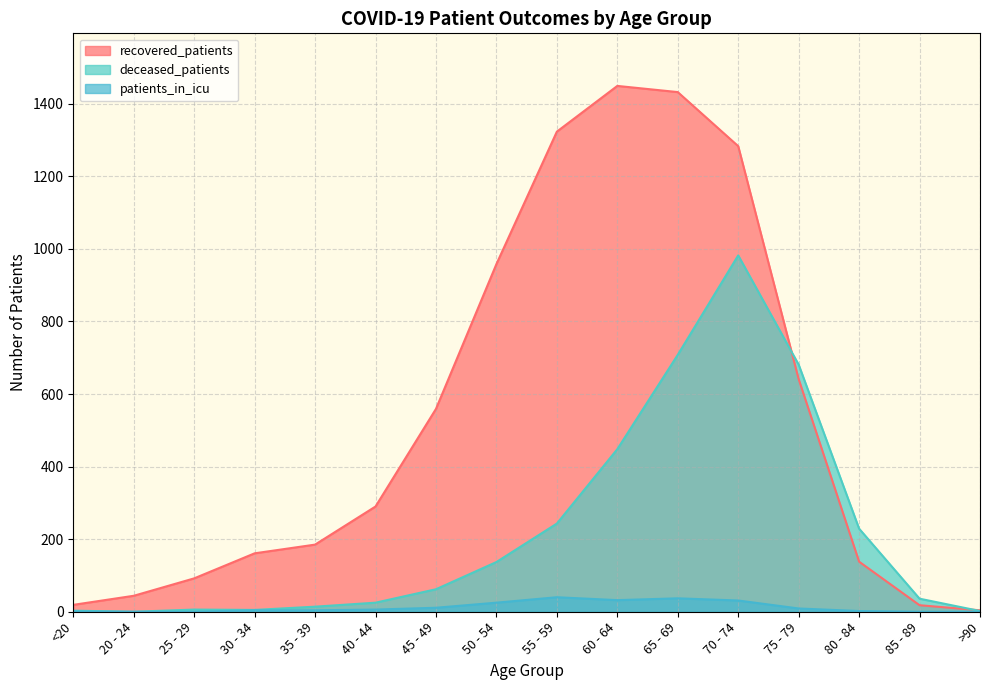

What is the difference between the maximum and minimum values in the patients_in_icu series?

40